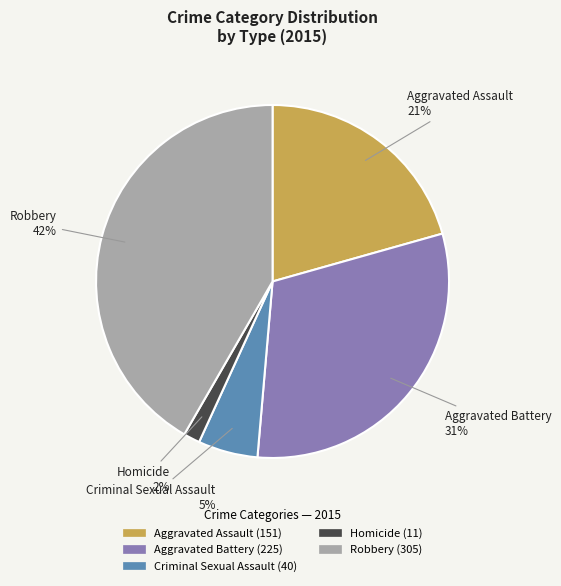

How many slices are in this pie chart?

5